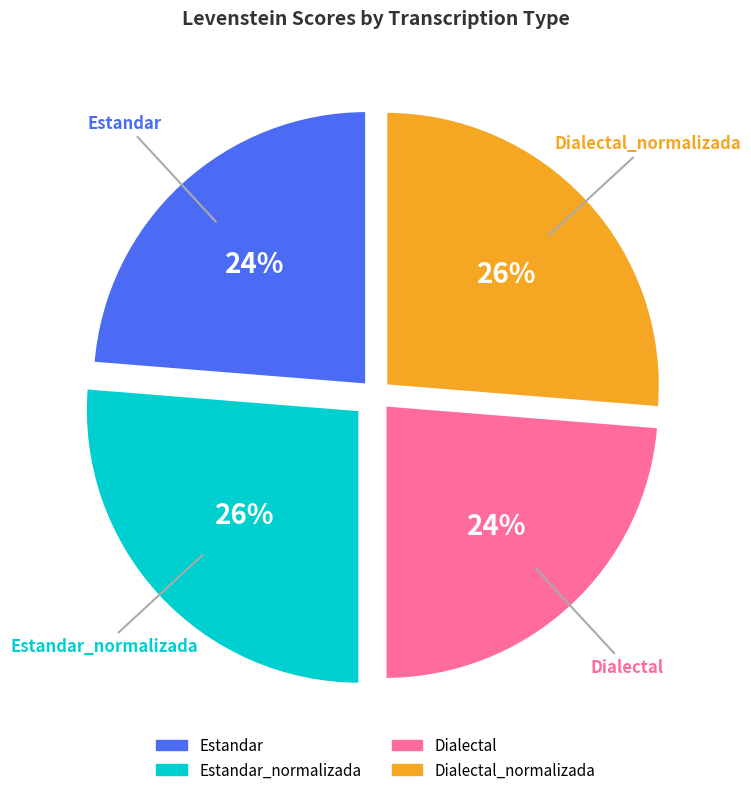

Approximately how many times larger is the value at Dialectal compared to Estandar_normalizada?

0.9